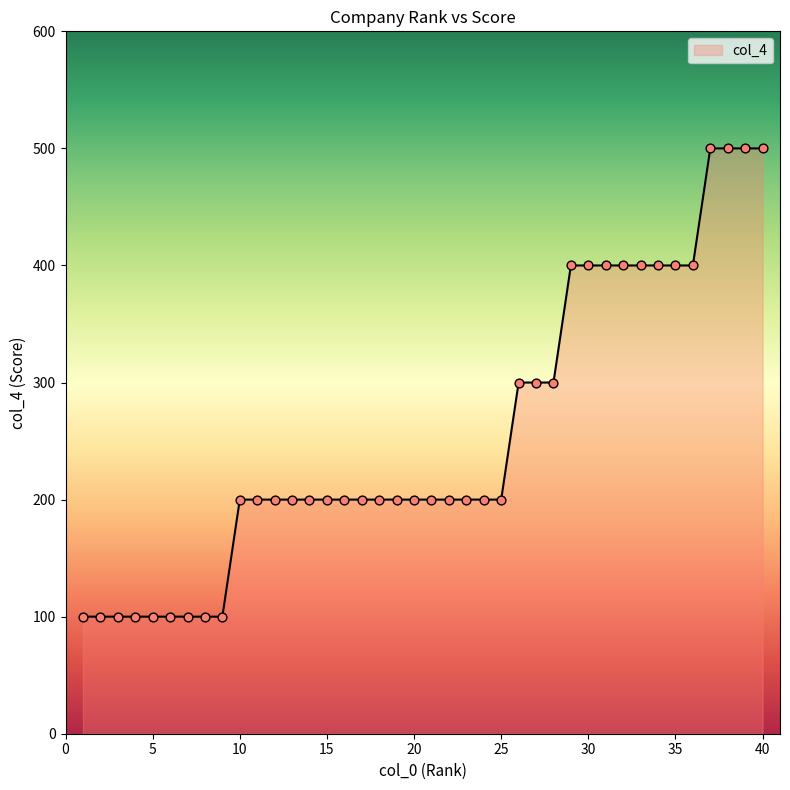

What is the difference between the maximum and minimum values?

400